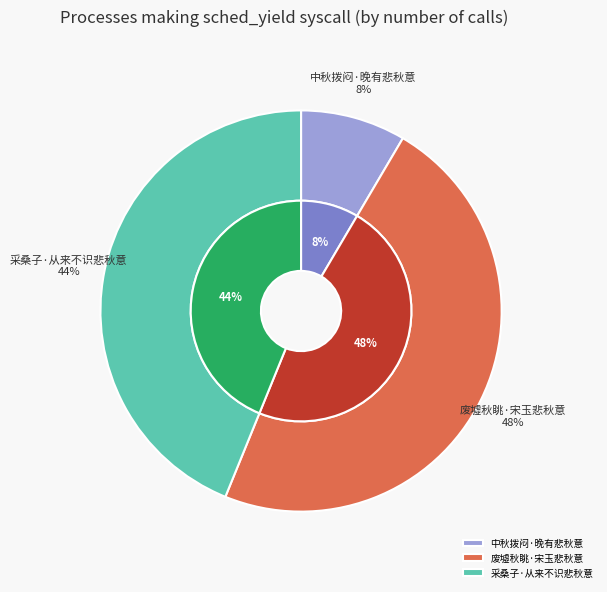

How many slices are in this pie chart?

3